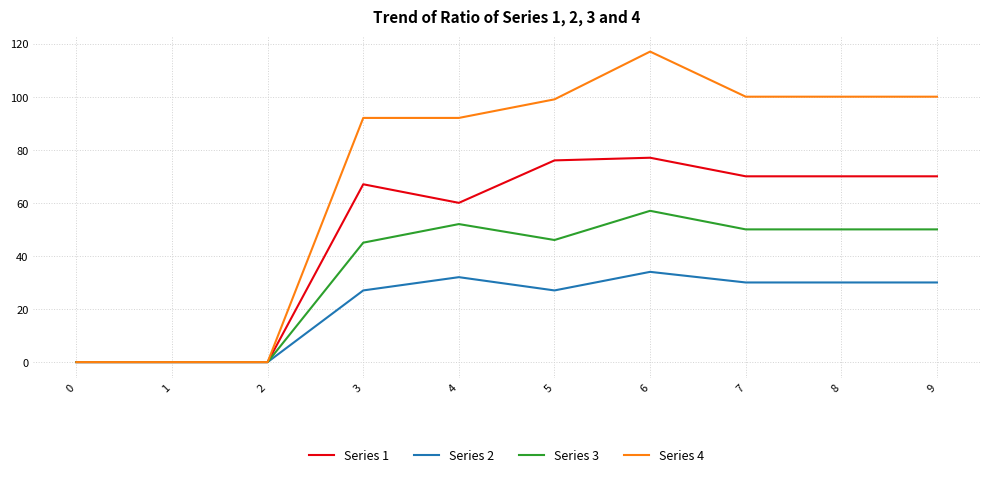

Reading left to right, what are all the values shown in this chart?

Series 1: 0=0	1=0	2=0	3=67	4=60	5=76	6=77	7=70	8=70	9=70
Series 2: 0=0	1=0	2=0	3=27	4=32	5=27	6=34	7=30	8=30	9=30
Series 3: 0=0	1=0	2=0	3=45	4=52	5=46	6=57	7=50	8=50	9=50
Series 4: 0=0	1=0	2=0	3=92	4=92	5=99	6=117	7=100	8=100	9=100